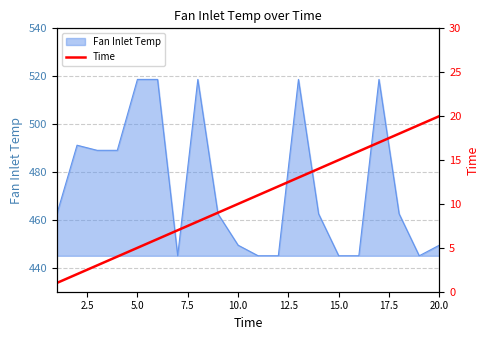

What is the highest value of the Fan Inlet Temp series?

518.7